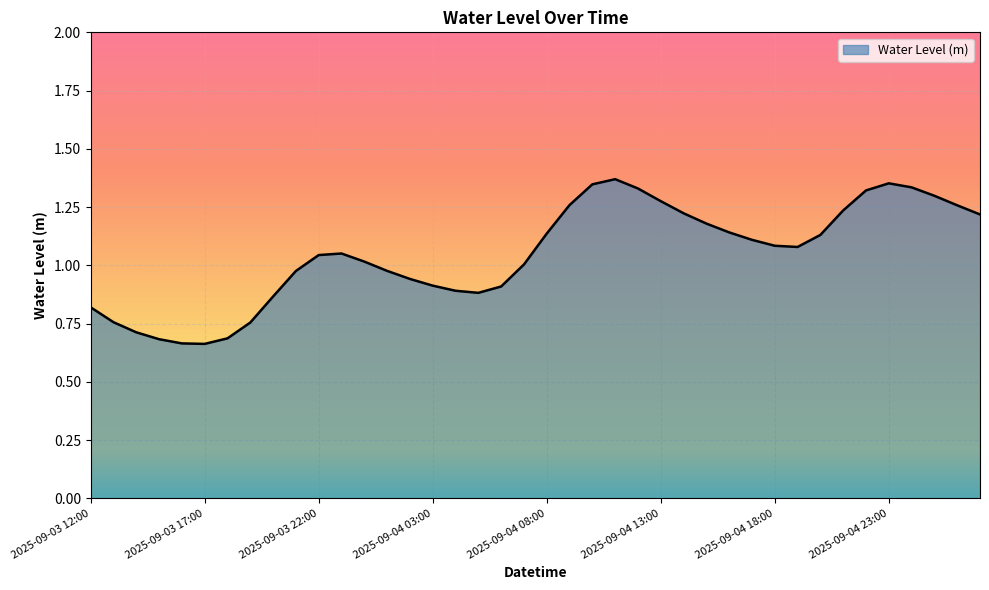

At which category does the chart reach its peak across all series?

2025-09-04 11:00